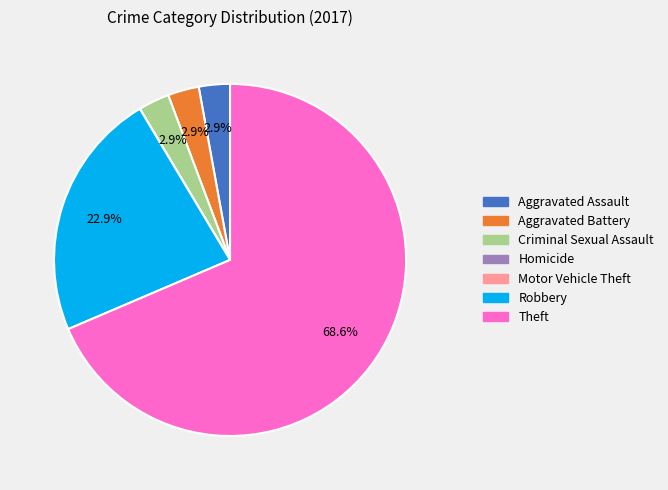

Which category has the biggest portion of the pie?

Theft